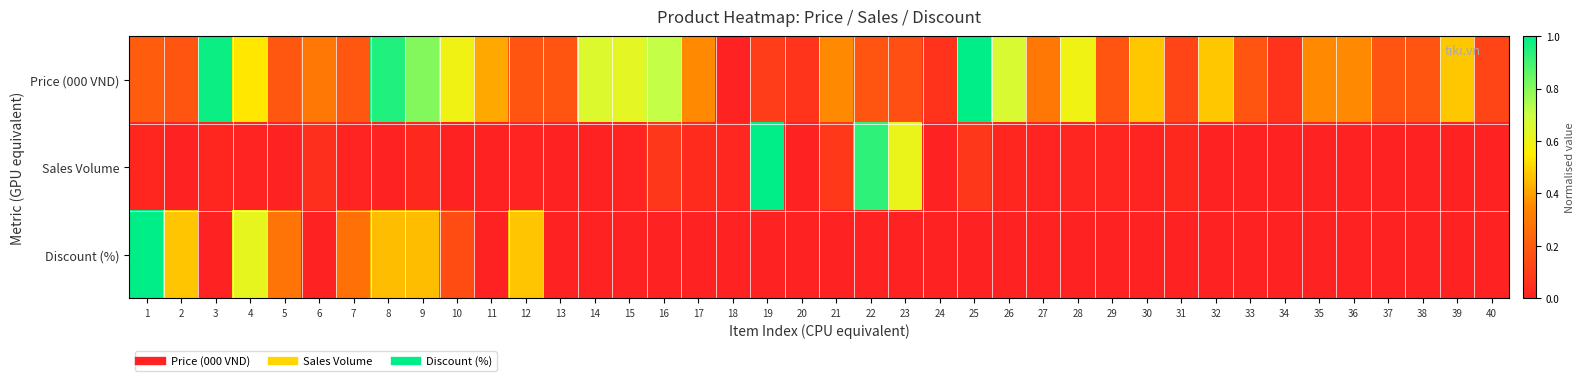

How many categories are shown in the chart?

40